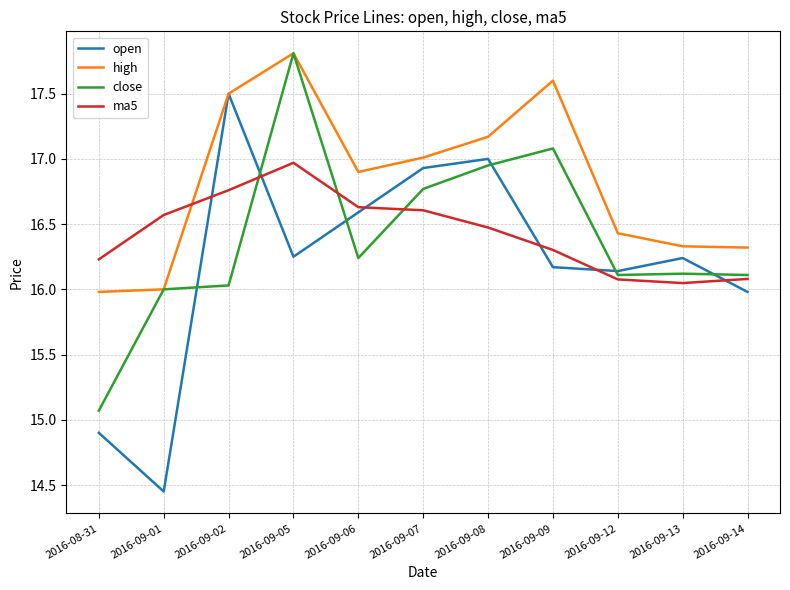

How many intersections are there between high and ma5?

1